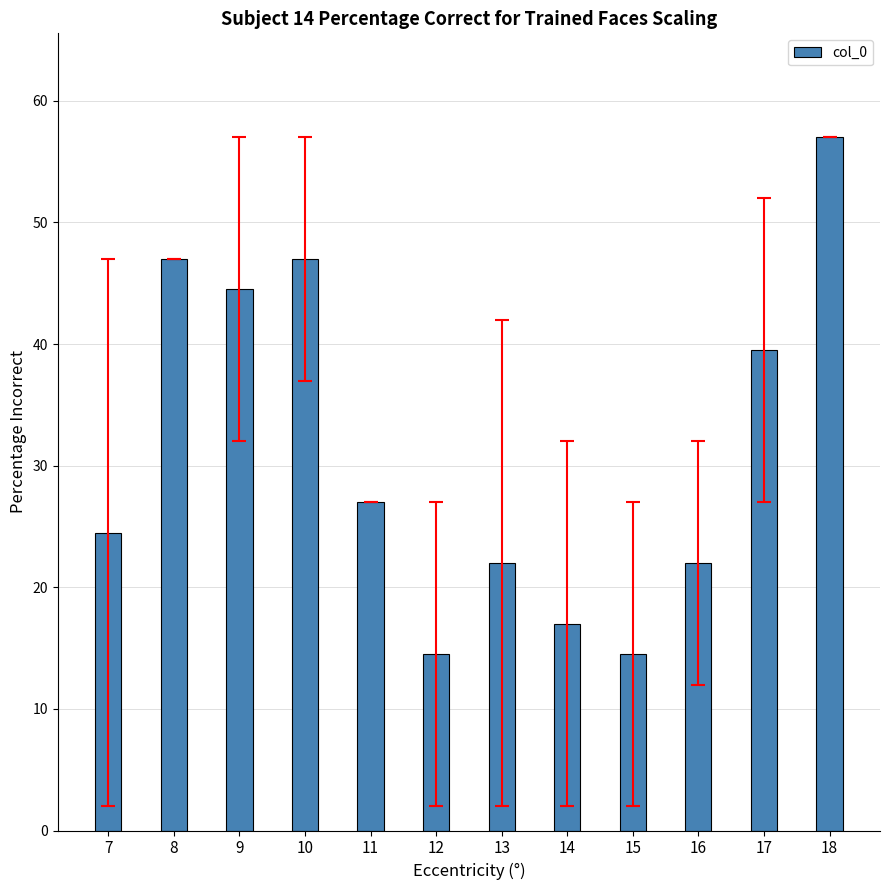

True or false: the data shows 62.0 at 17.

False